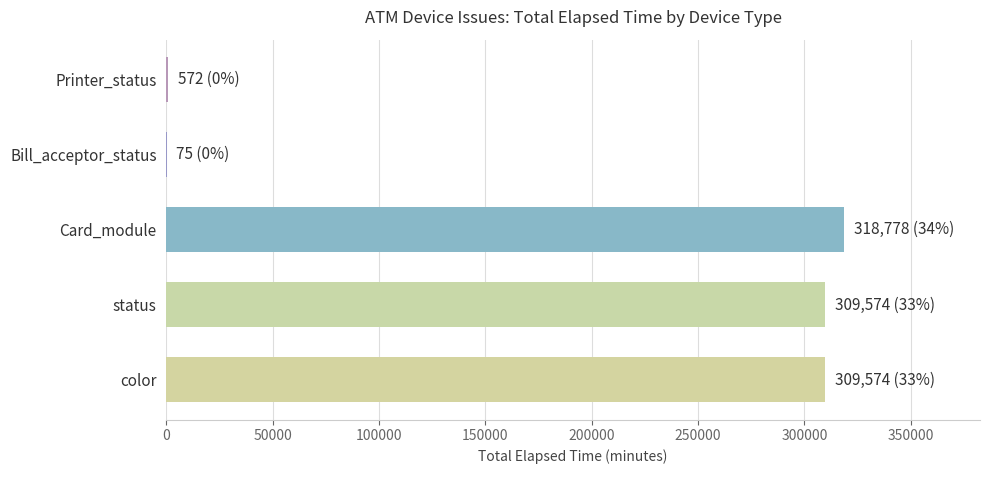

What is the greatest value displayed?

318778